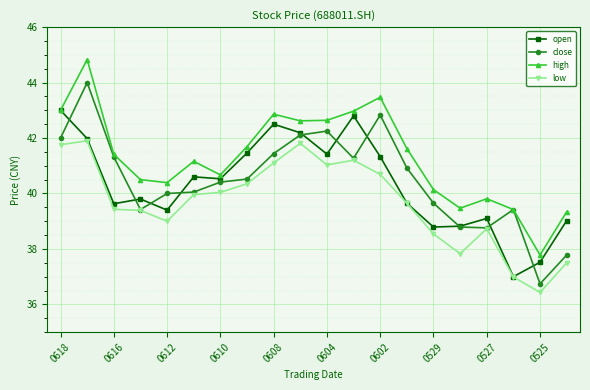

True or false: high has more than 1 points higher than both neighbors.

True